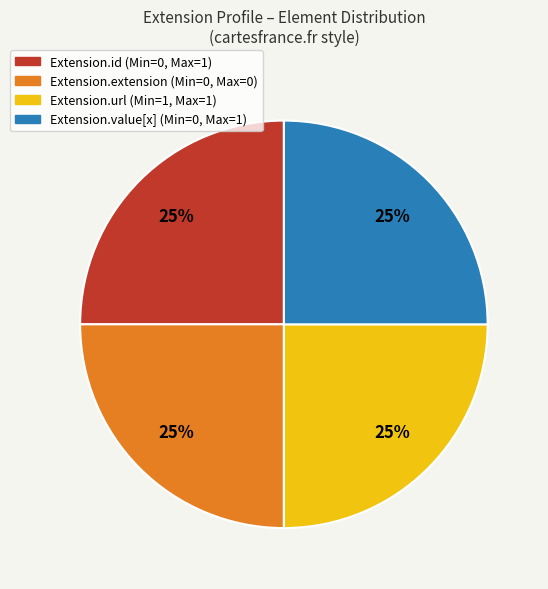

To the nearest percent, what is the average slice percentage?

25%